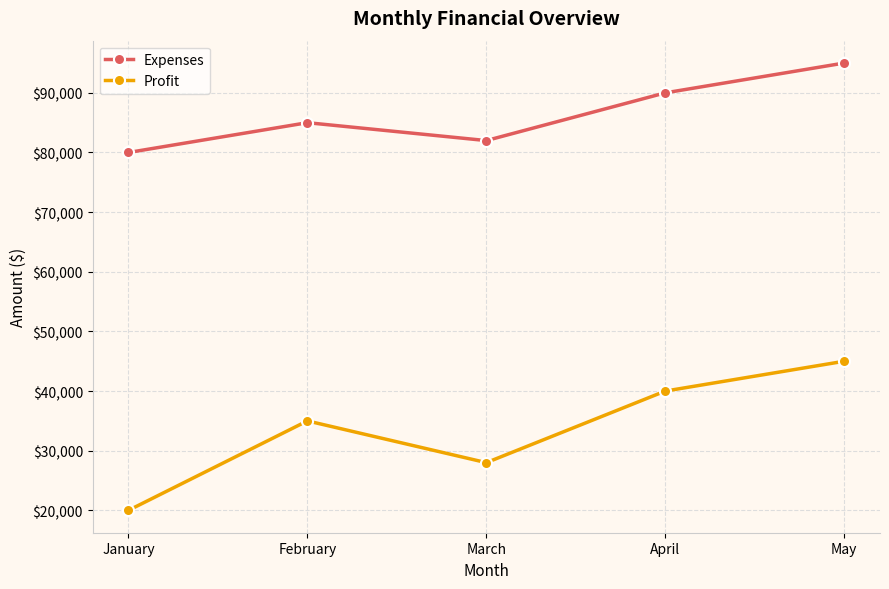

What are all the series names shown in the legend?

Expenses, Profit